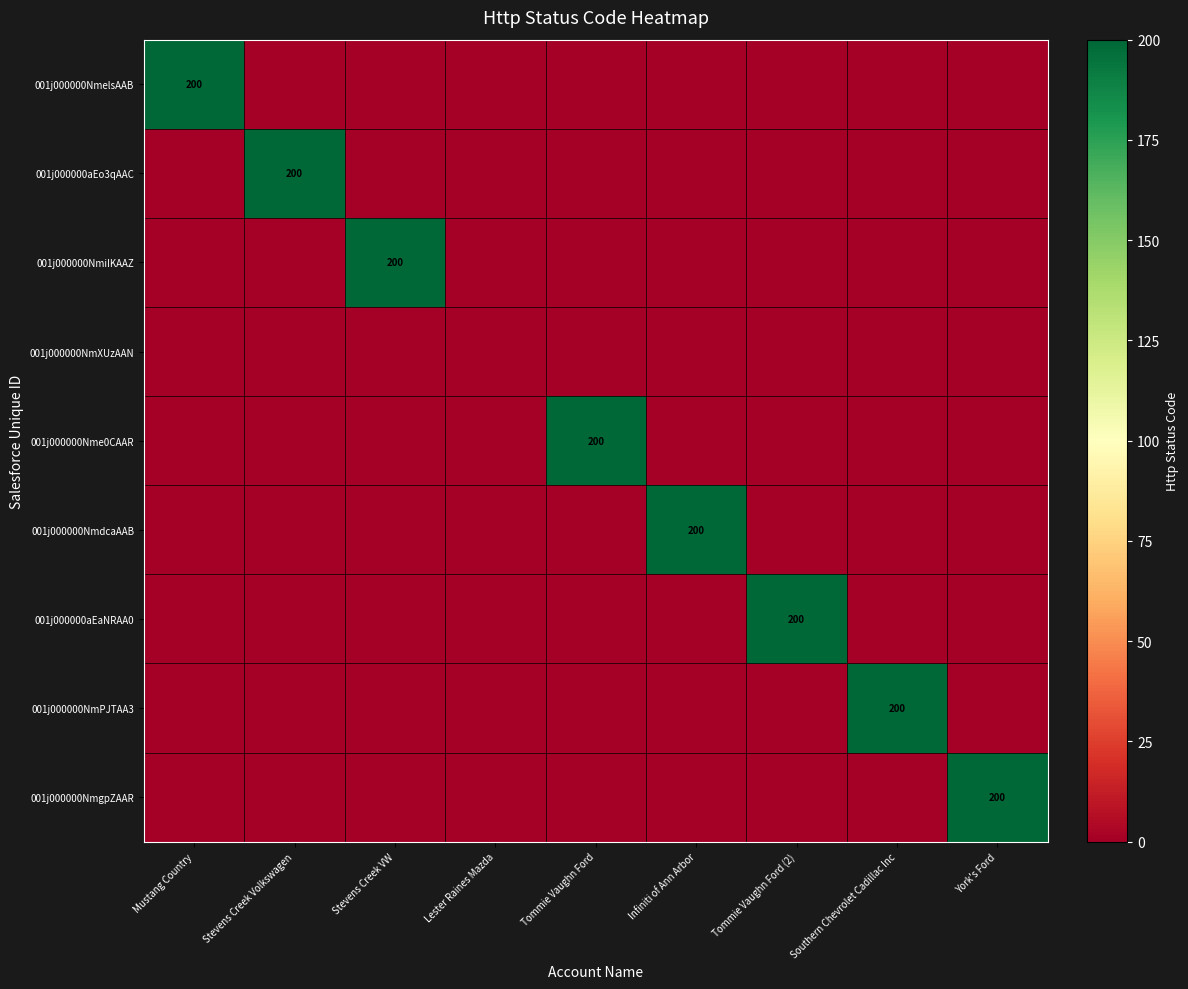

What is the greatest value displayed?

200